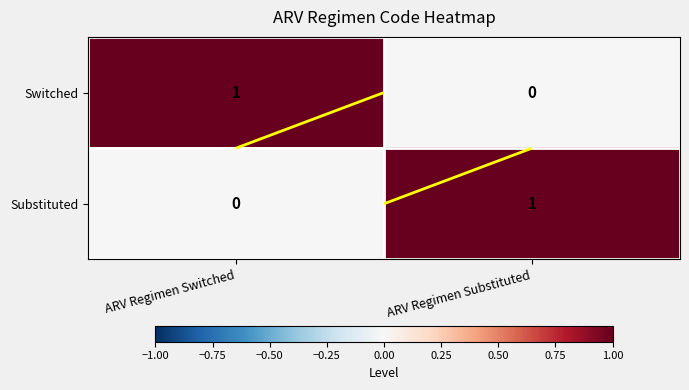

What is the sum of the Switched values at ARV Regimen Substituted and ARV Regimen Switched?

1